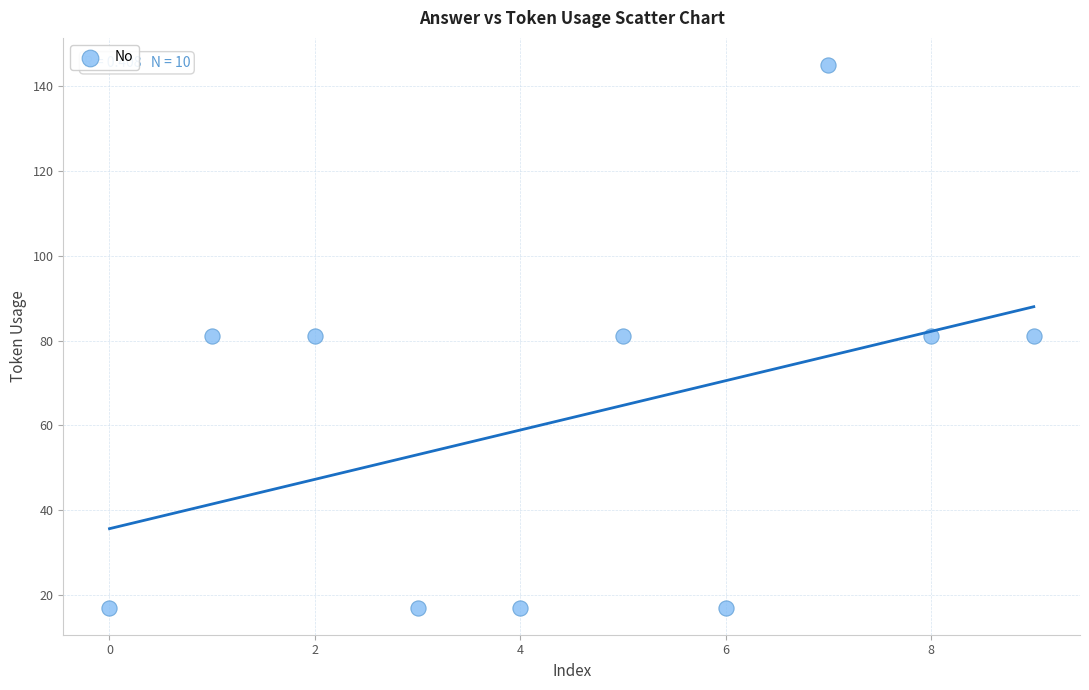

What is the range of Y values (max minus min)?

128